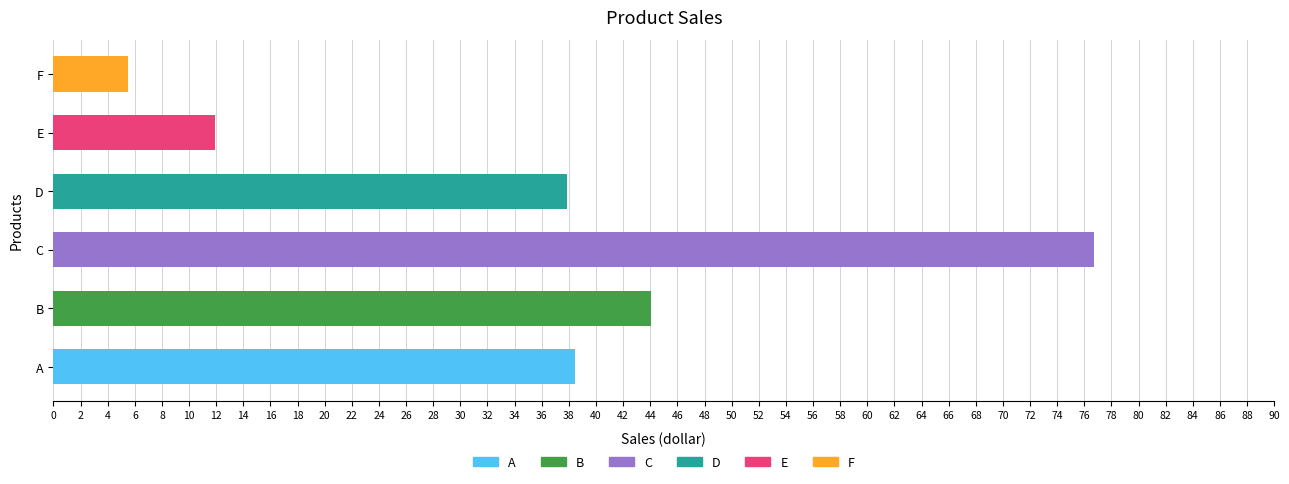

Is it true that the value at F is 3.8?

False